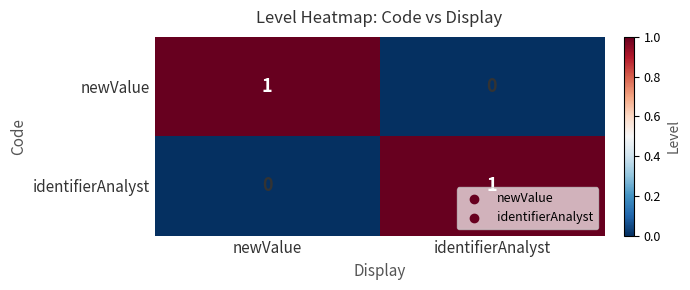

At which label does newValue reach its peak?

newValue